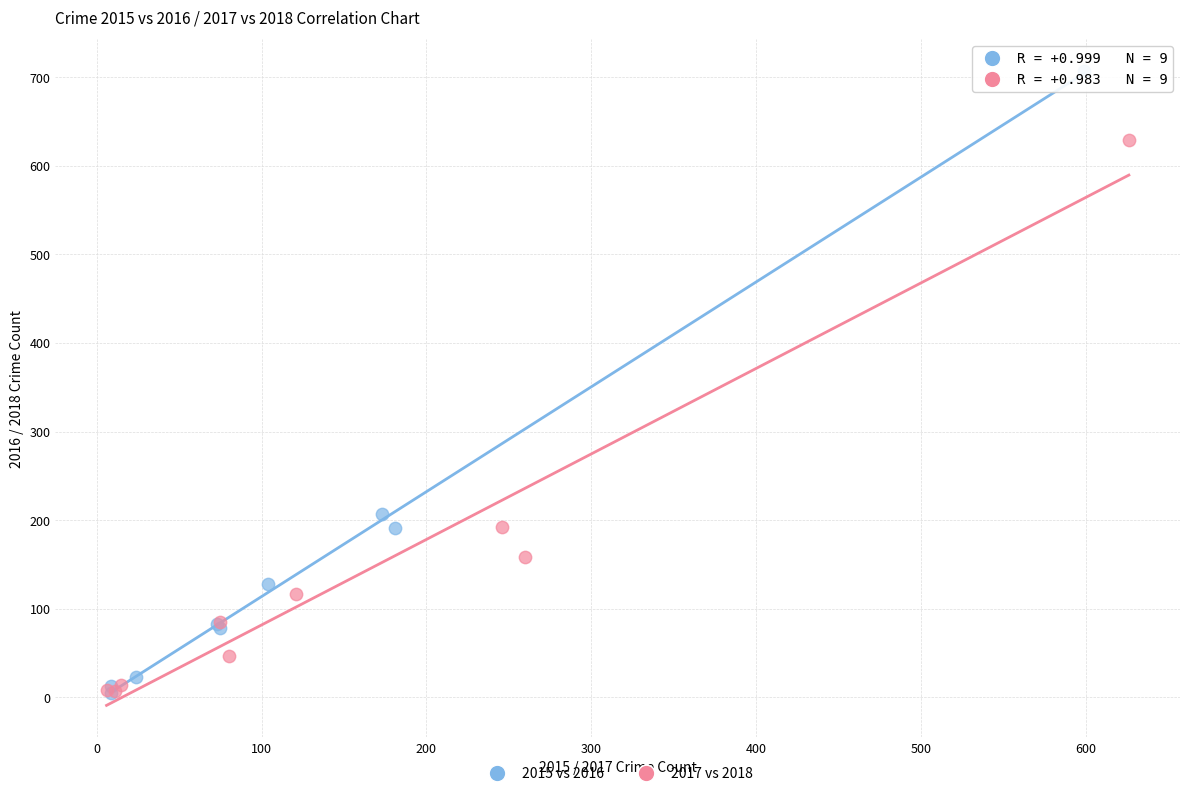

Which series has the largest Y range (max minus min)?

2015 vs 2016